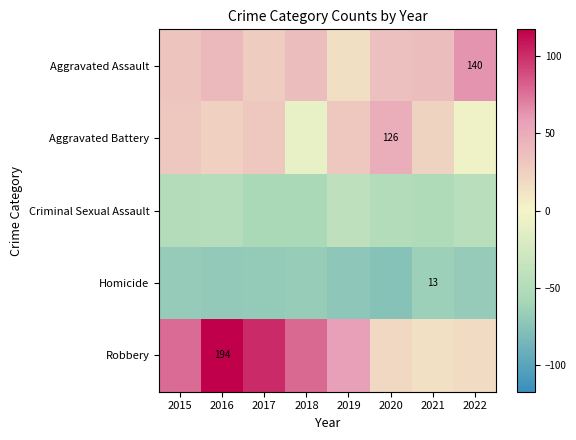

At how many categories does at least one series exceed -74?

8